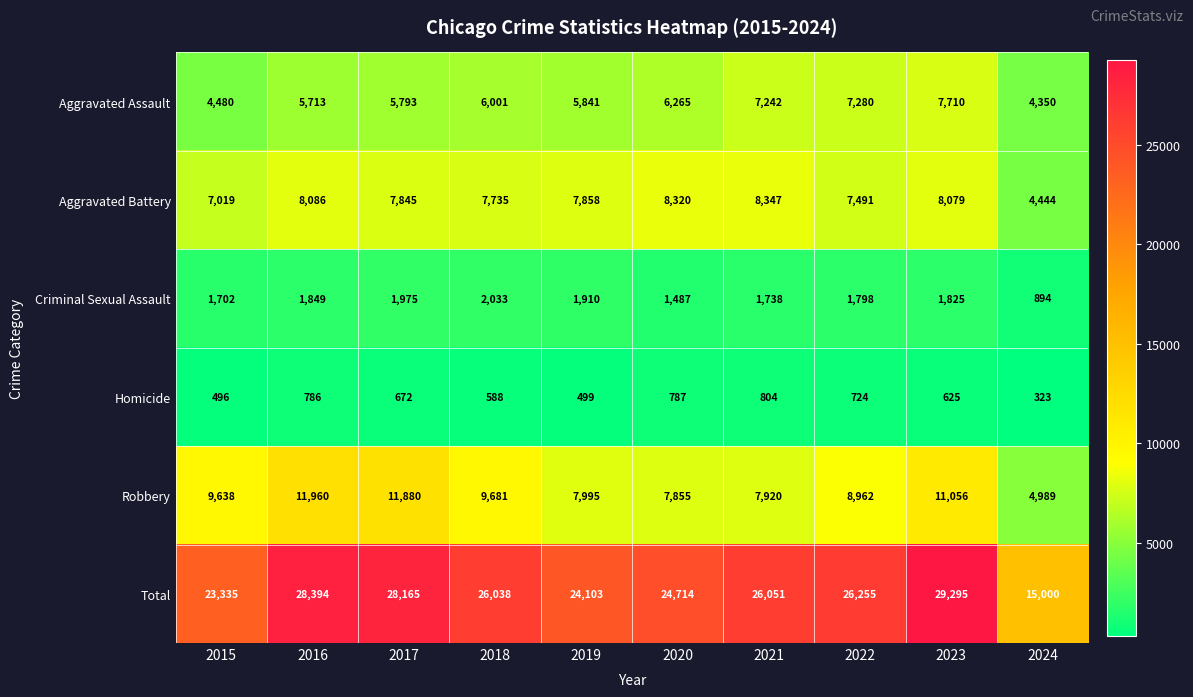

Which label corresponds to the largest value in the chart?

2023